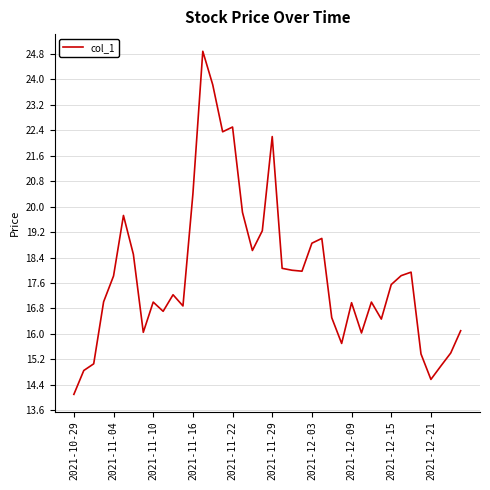

What is the difference between the maximum and minimum values?

10.8